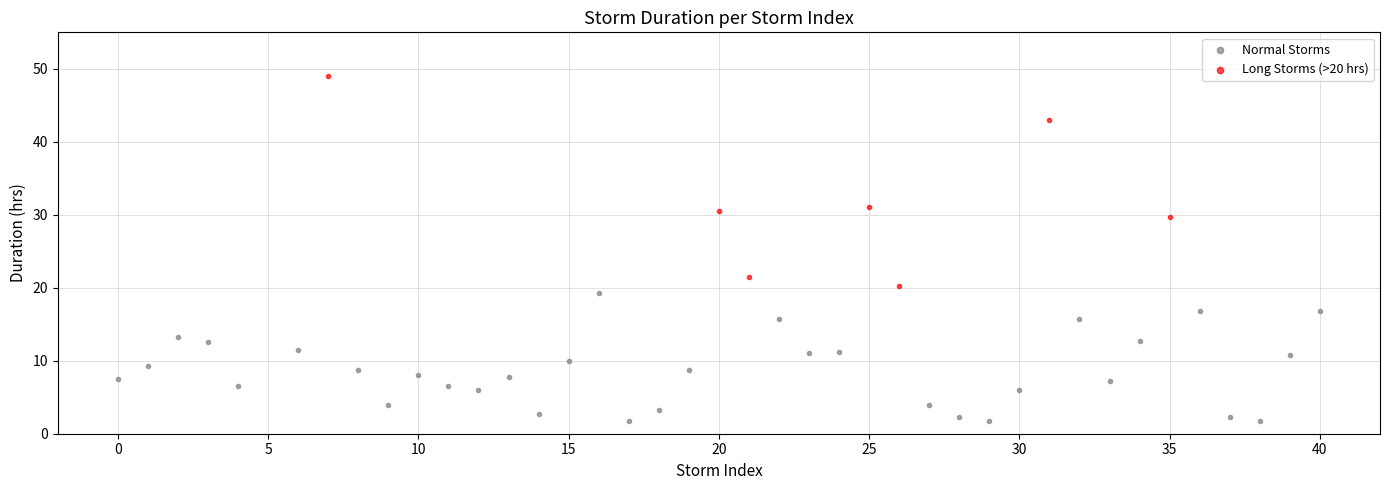

Which series has the widest spread of Y values?

Long Storms (>20 hrs)